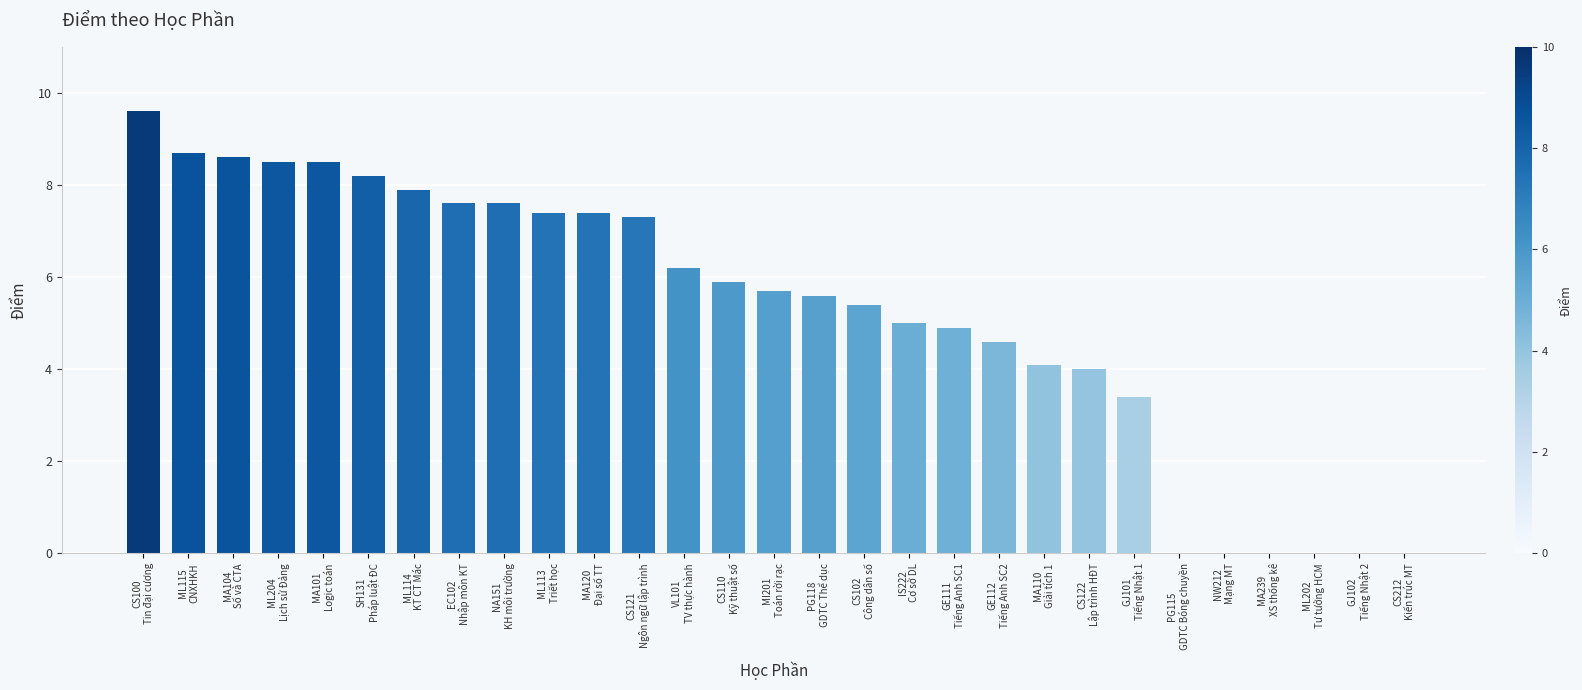

How many categories are shown in the chart?

29